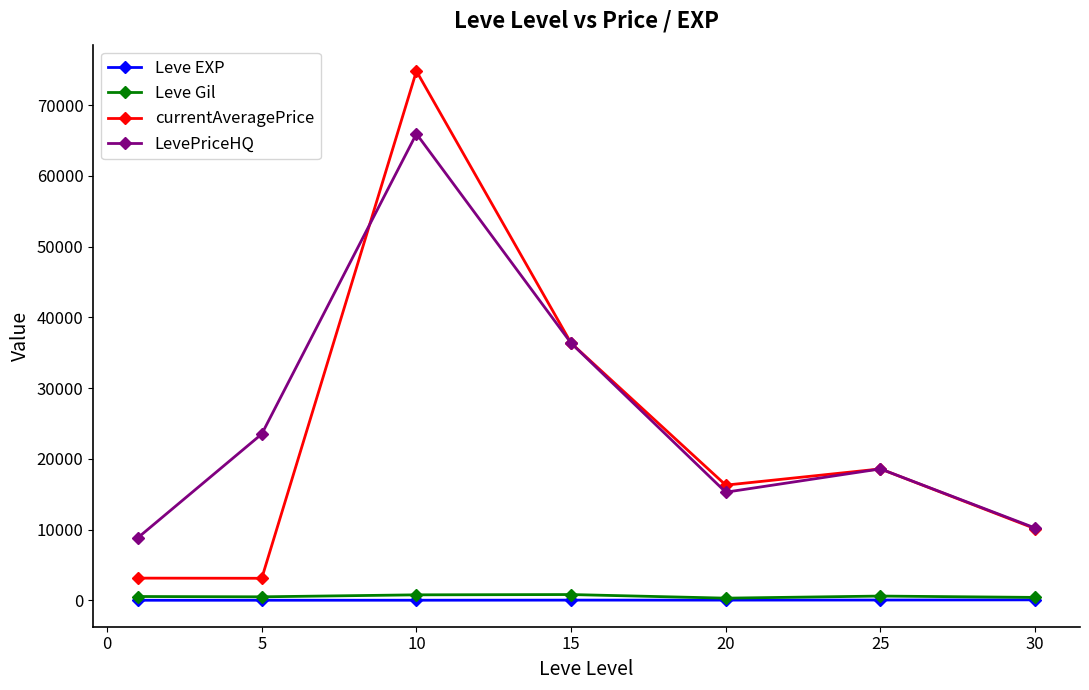

How many data points in currentAveragePrice are above 16277?

4